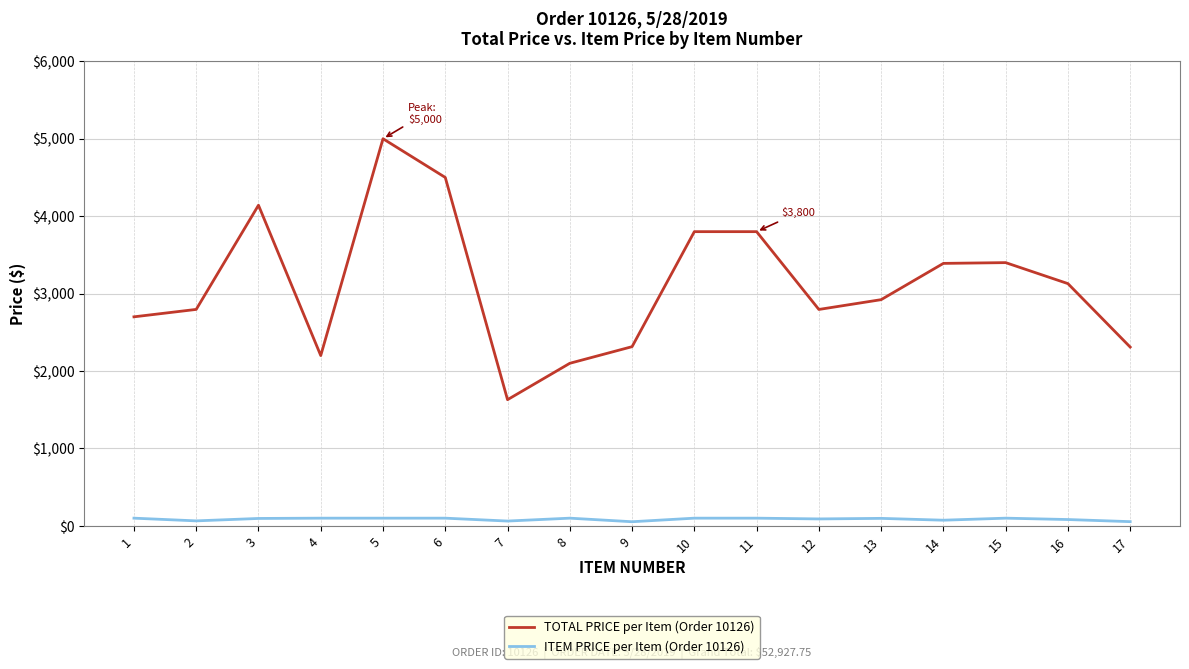

Is it true that ITEM PRICE per Item (Order 10126) equals 90.2 at 12?

True